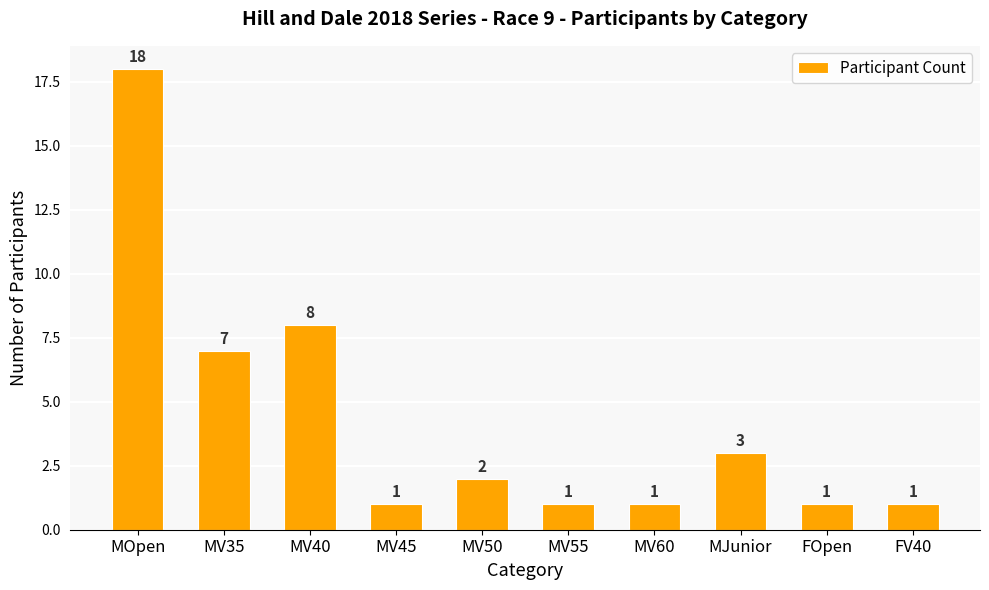

Approximately how many times larger is the value at MV55 compared to MV45?

1.0